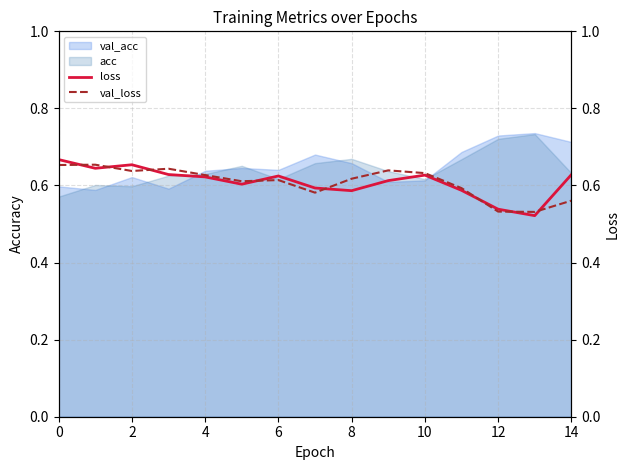

At which category does the chart reach its minimum across all series?

13